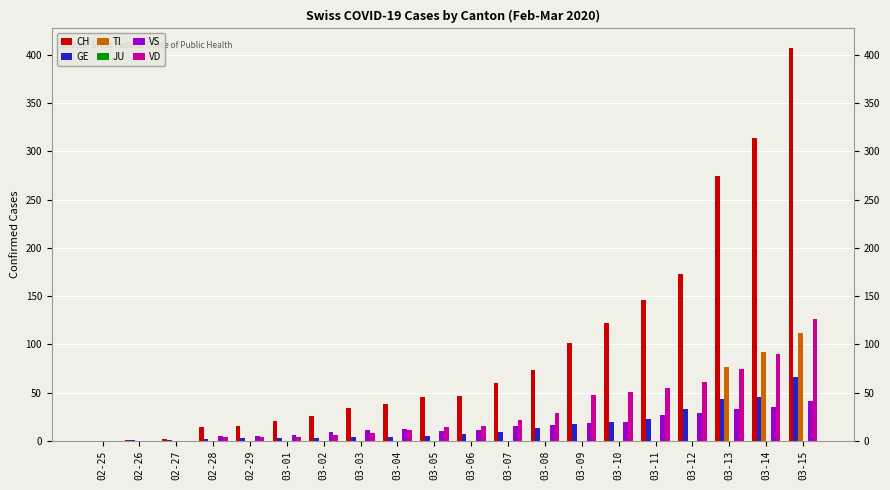

What is the greatest value displayed?

407